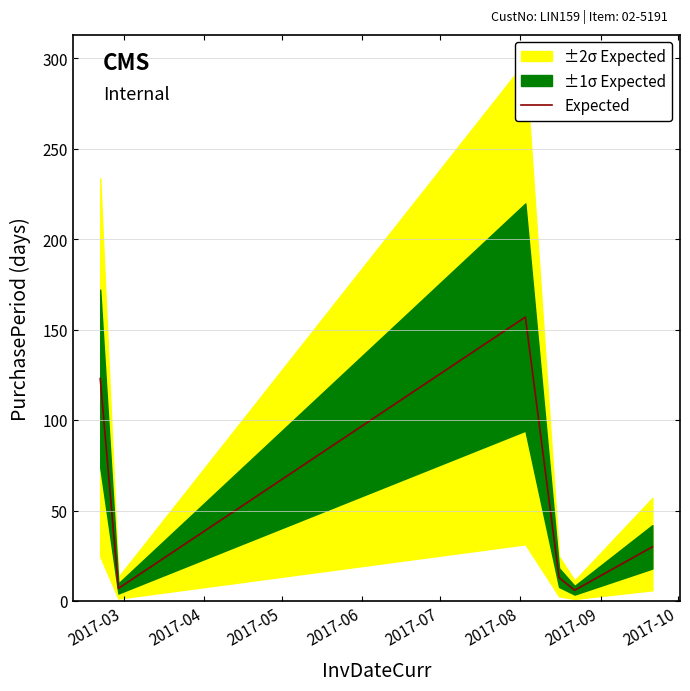

What is the highest value of the Expected series?

157